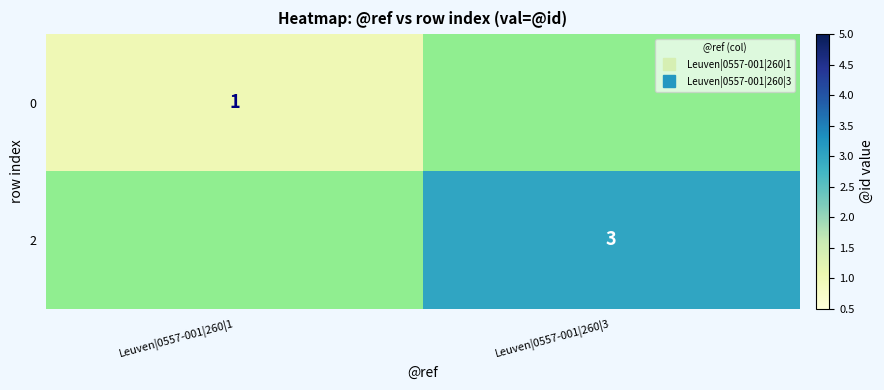

At which label does 0 reach its peak?

Leuven|0557-001|260|1